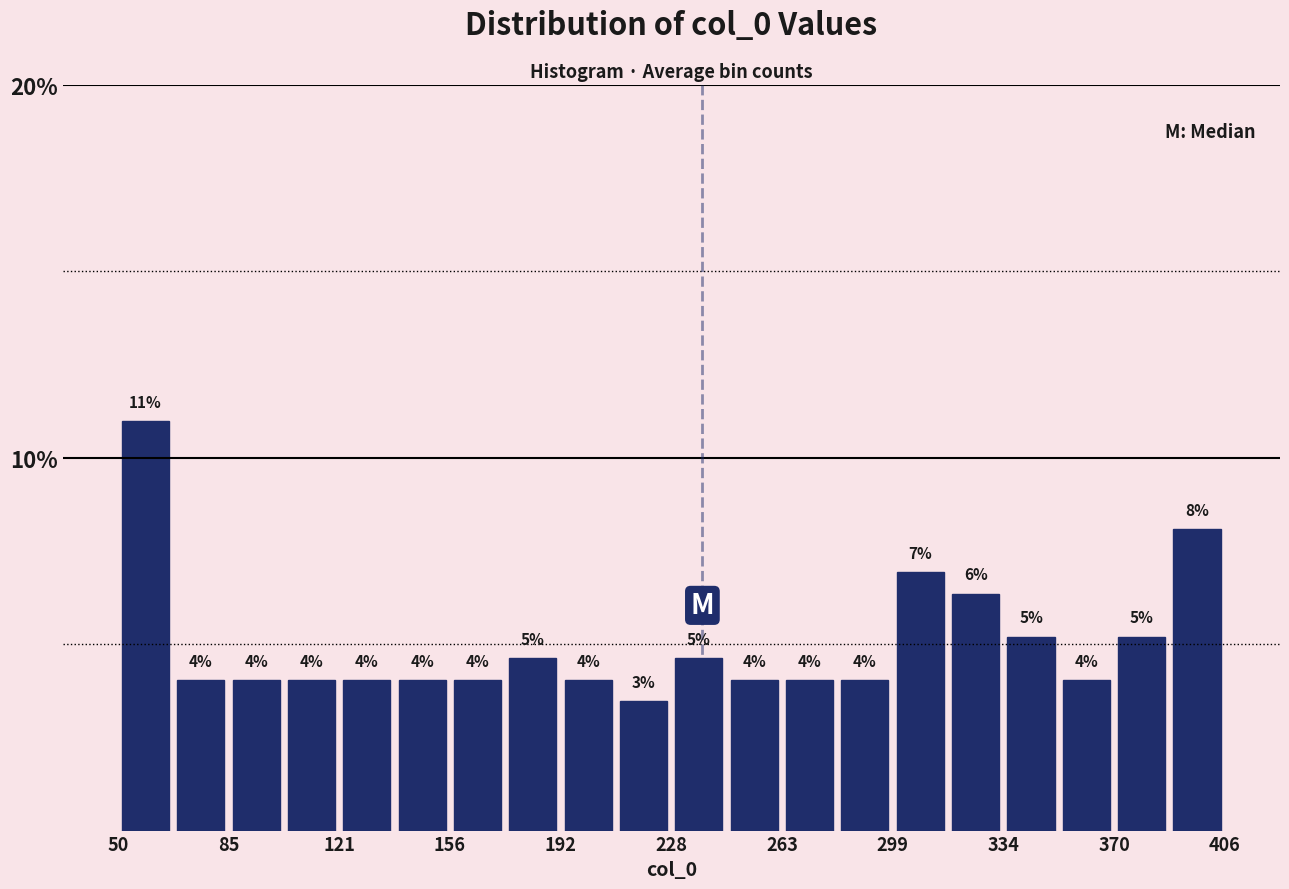

Around what value on the x-axis is the tallest bar? Give the approximate position of its centre, as read against the axis.

60